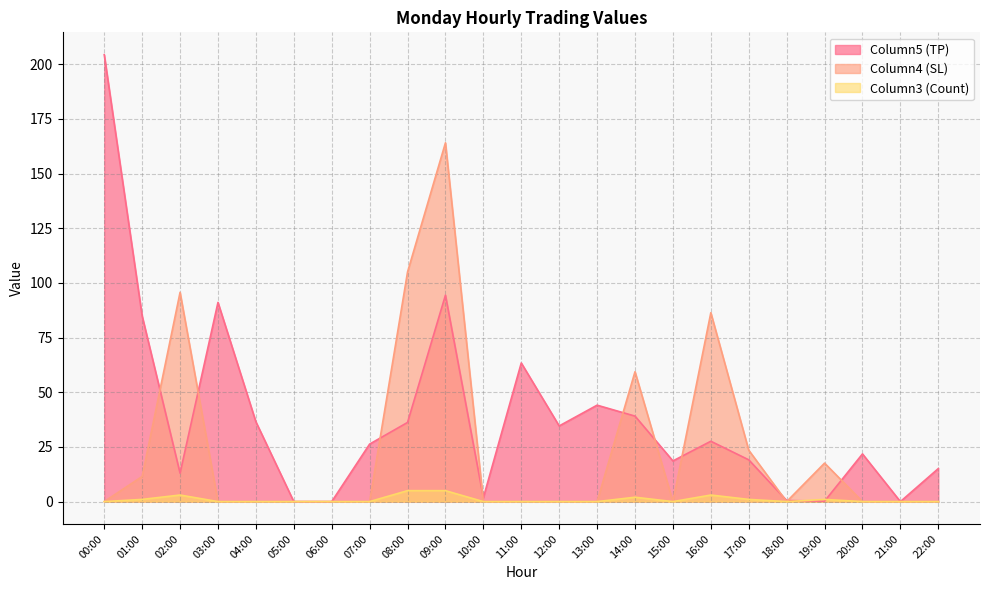

Read the Column5 (TP) value at 13:00.

44.1